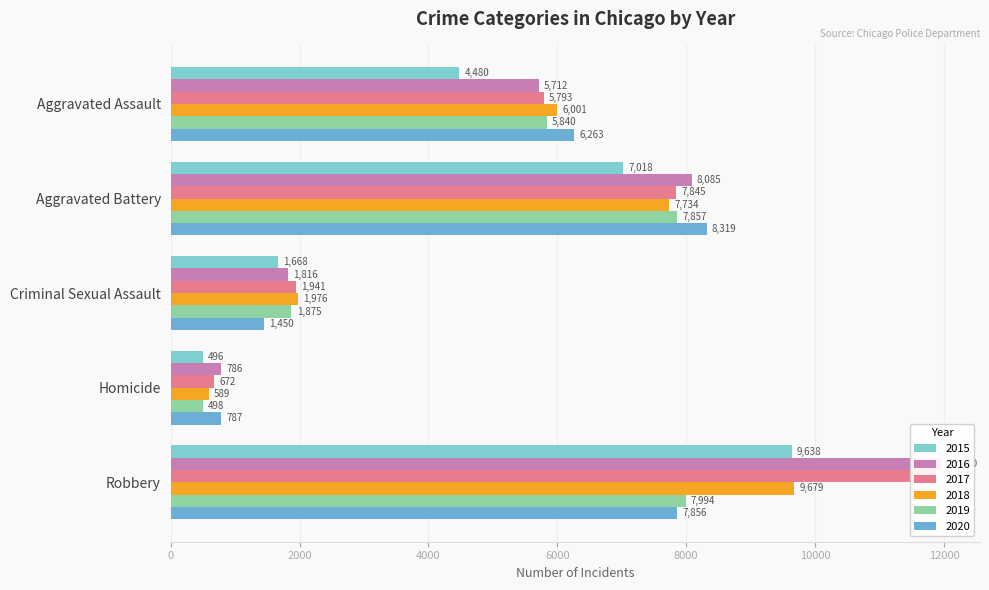

How many 2017 values are between 1941 and 7845?

3